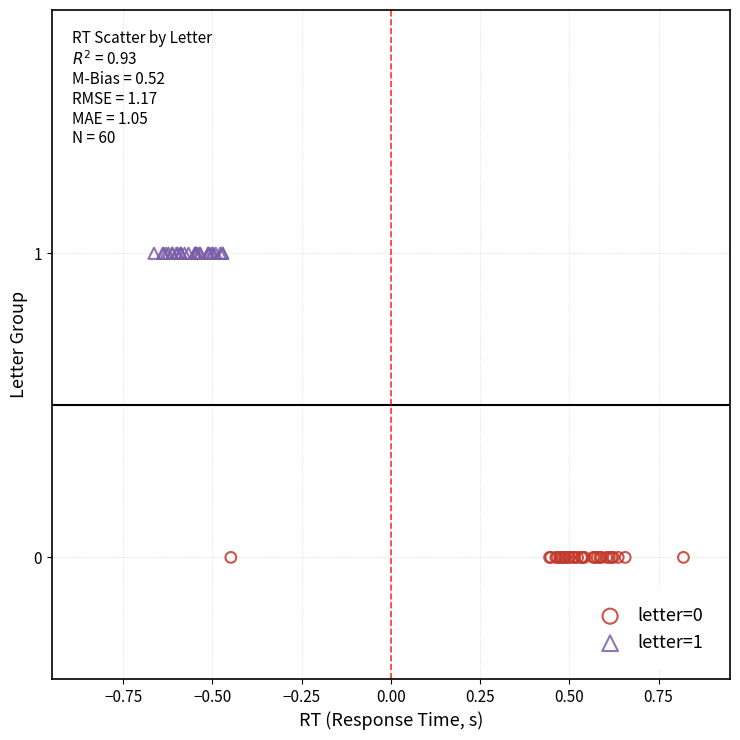

Which series contains the highest Y value?

letter=1